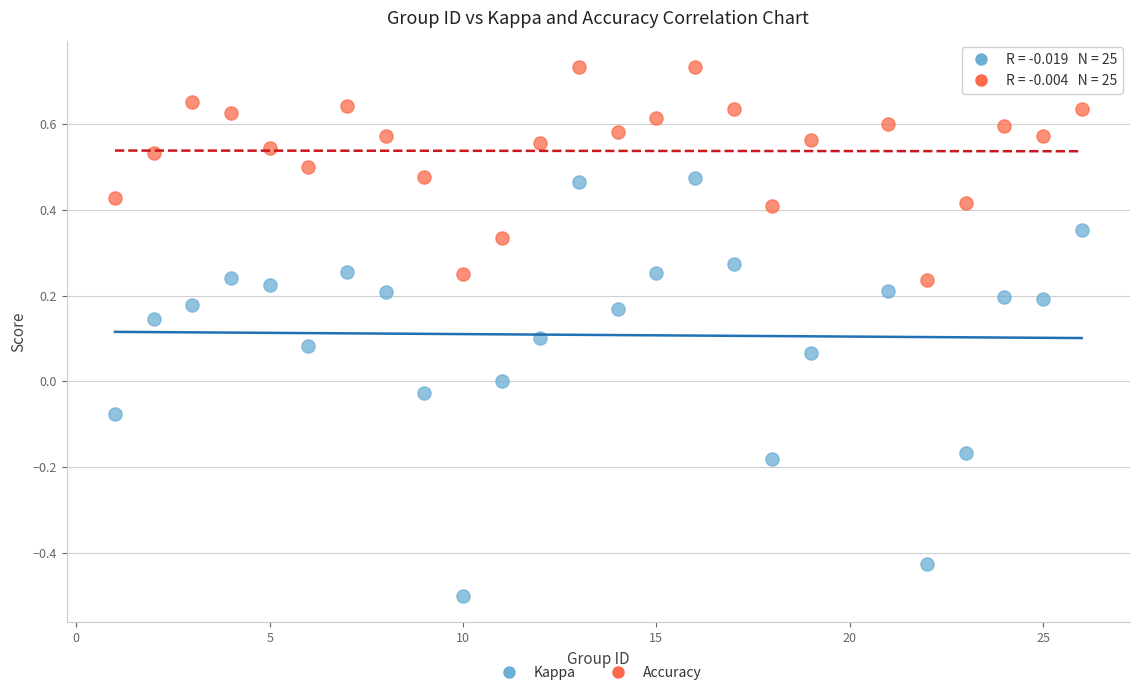

Across all data points, what is the range of Y values (max minus min)?

1.2